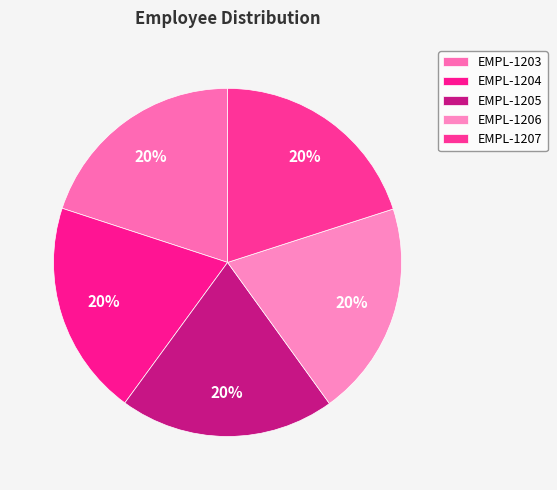

How many segments does this pie chart have?

5